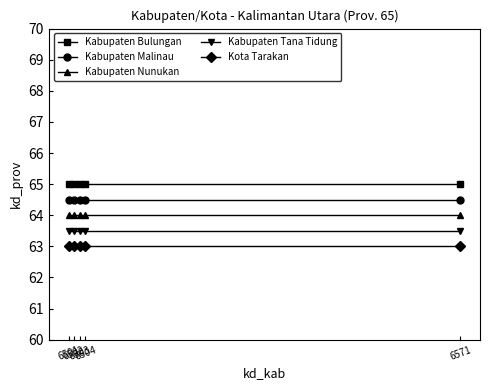

What is the value of the Kabupaten Tana Tidung point at the 4th from the left?

63.5